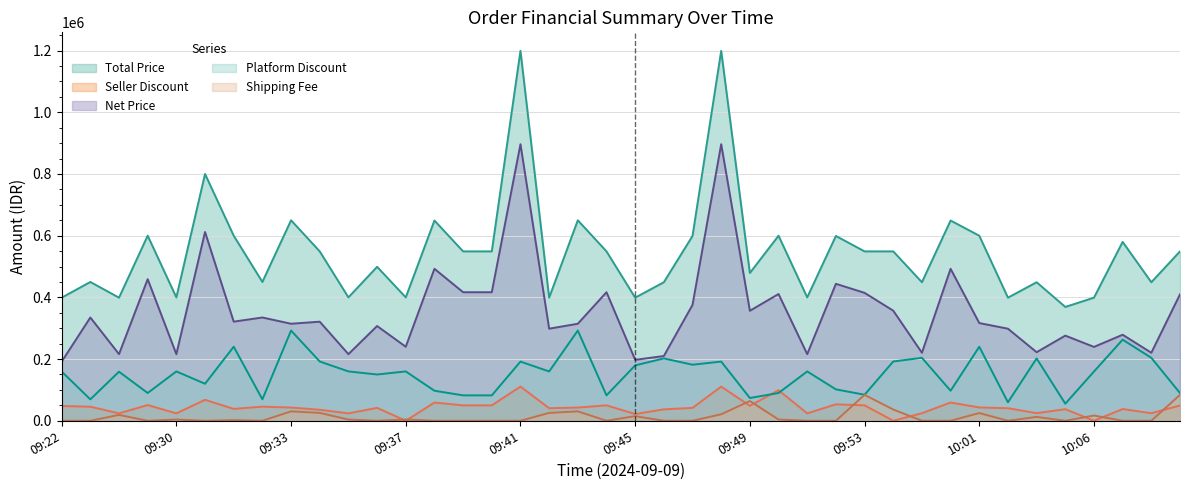

Which series has the widest spread of values?

Total Price